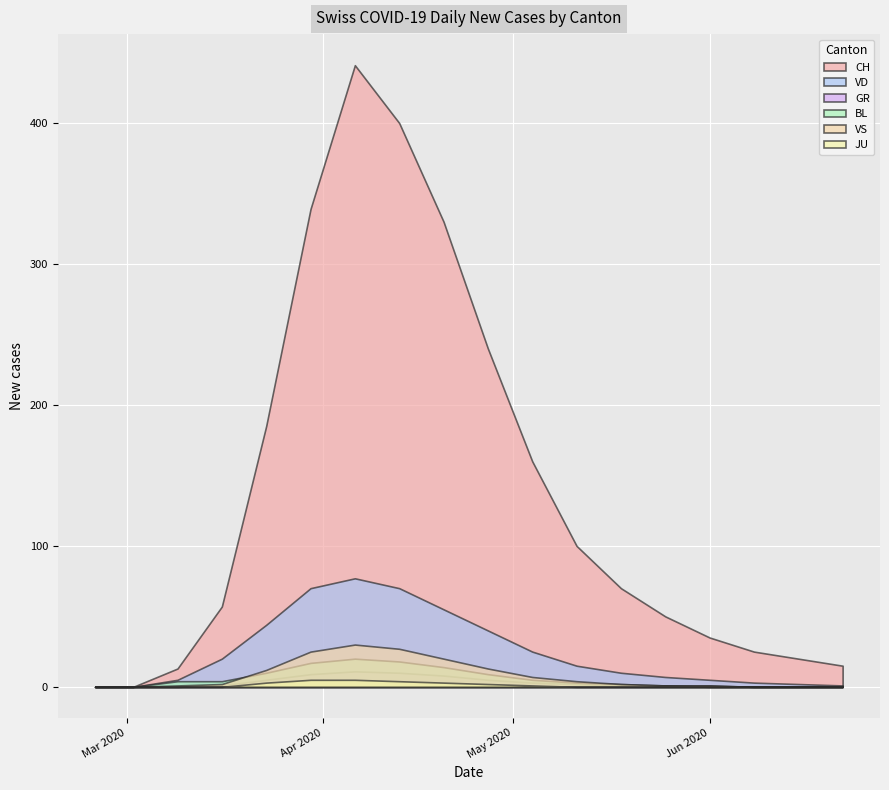

Between 2020-03-09 and 2020-05-25, which is larger?

2020-05-25